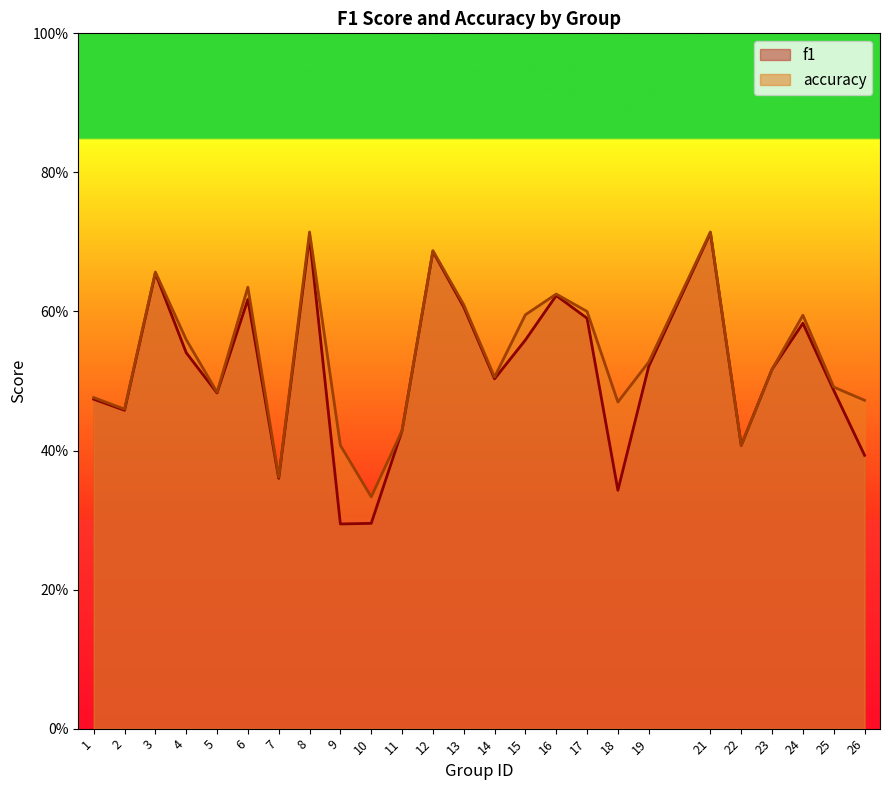

The value of f1 at 4 is 0.5. True or false?

True